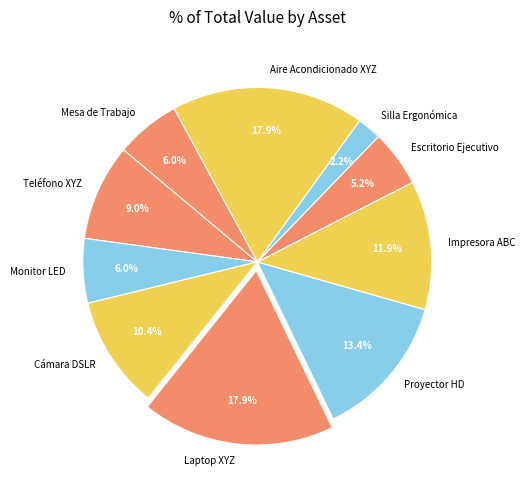

What percentage is NOT represented by Impresora ABC?

88.1%